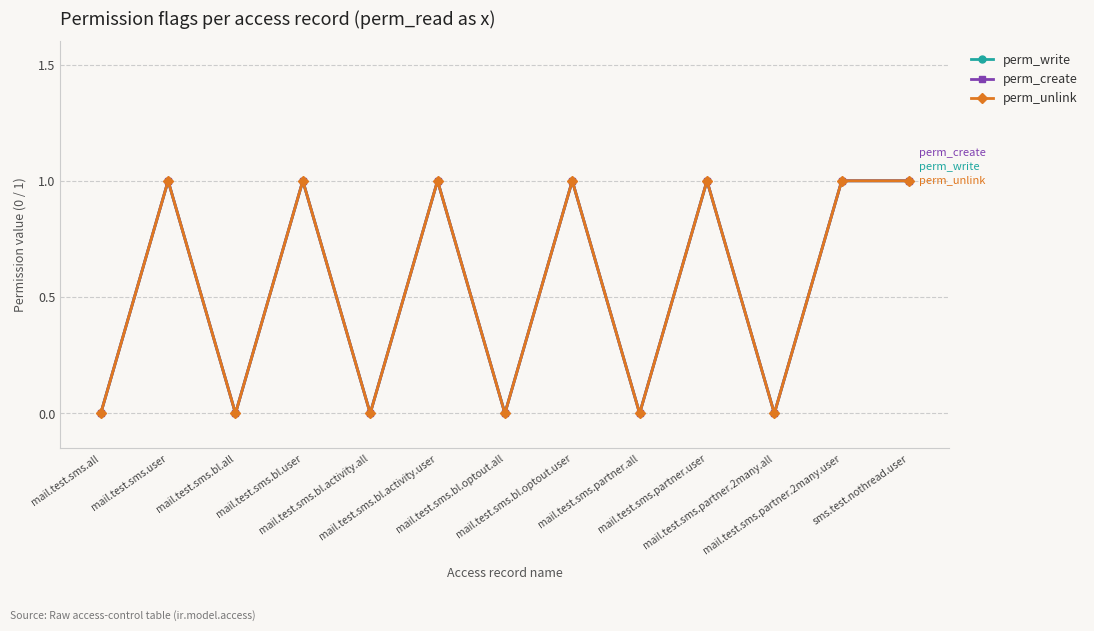

What is the difference between the second highest and second lowest values in the perm_unlink series?

1